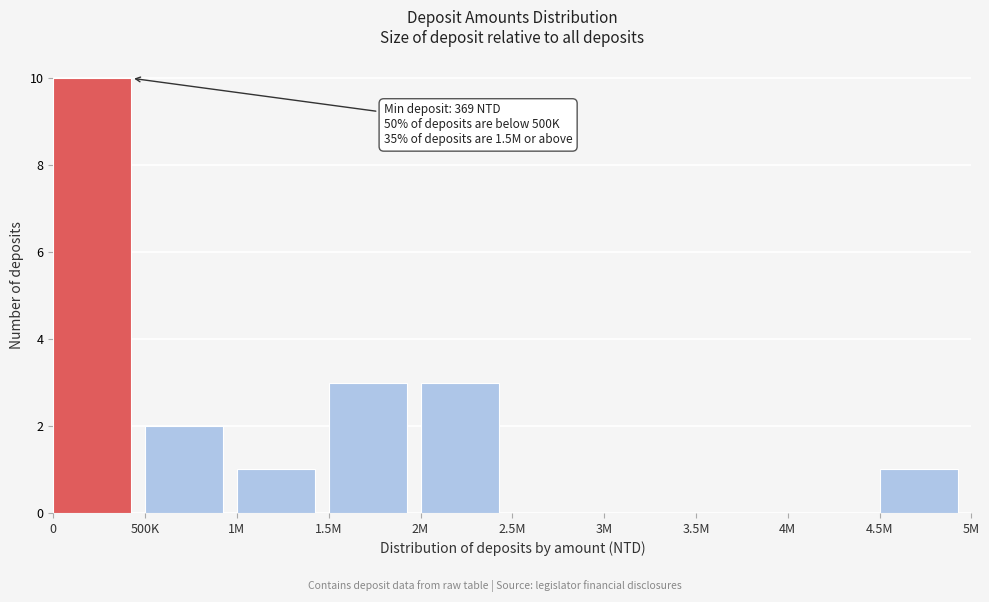

Reading left to right, what are all the values shown in this chart?

0=10	500K=2	1M=1	1.5M=3	2M=3	2.5M=0	3M=0	3.5M=0	4M=0	4.5M=1